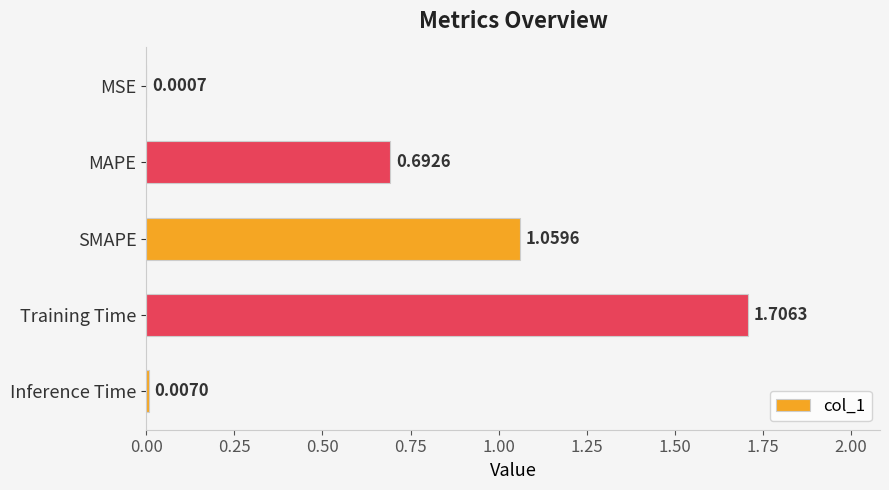

How many series are shown in this chart?

1